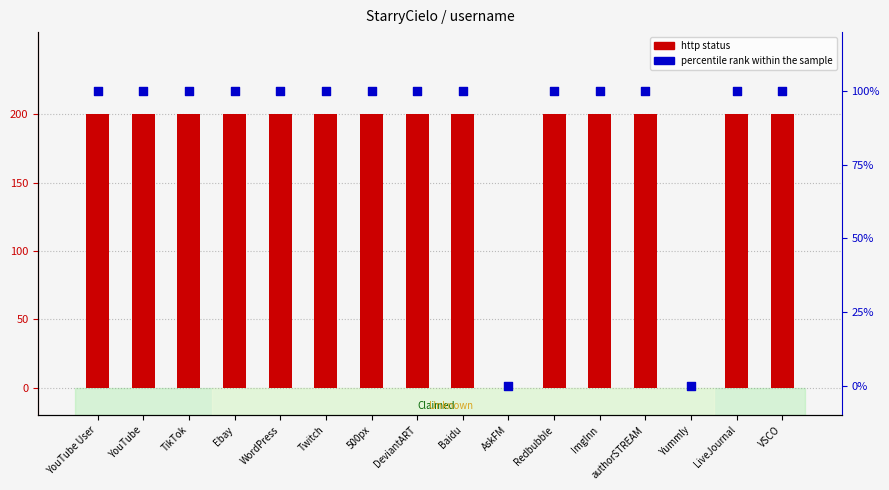

Which series contains the lowest Y value?

http status